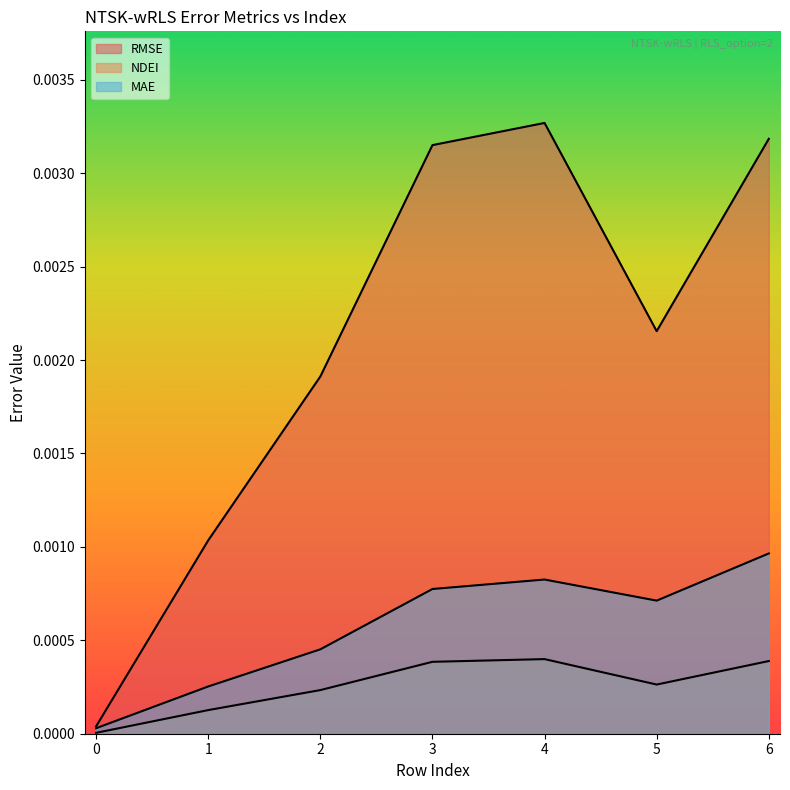

Which series has the largest total across all categories?

RMSE